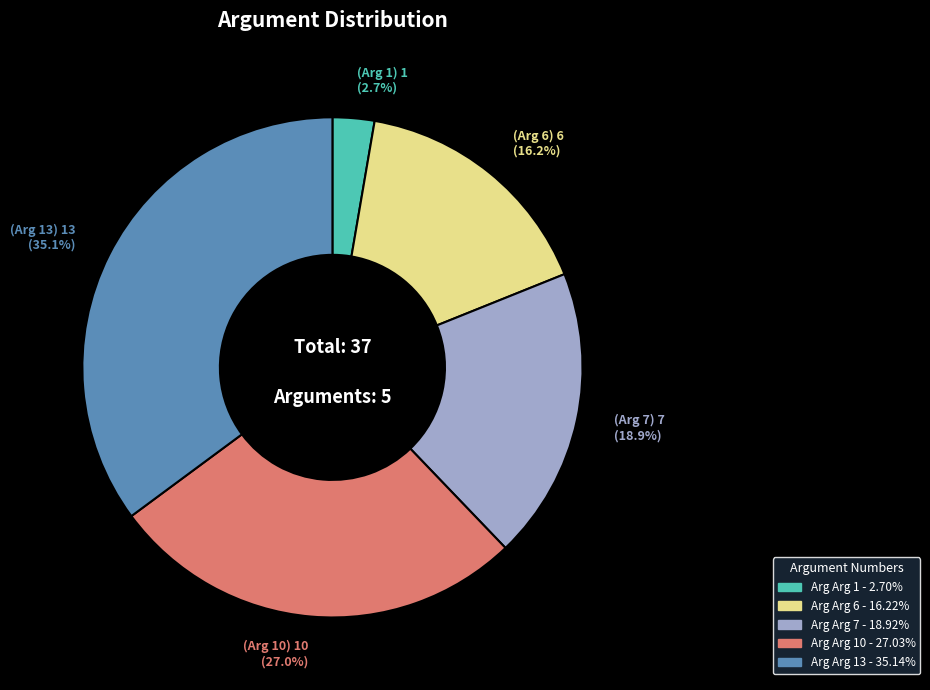

Is there a majority slice in this chart?

No